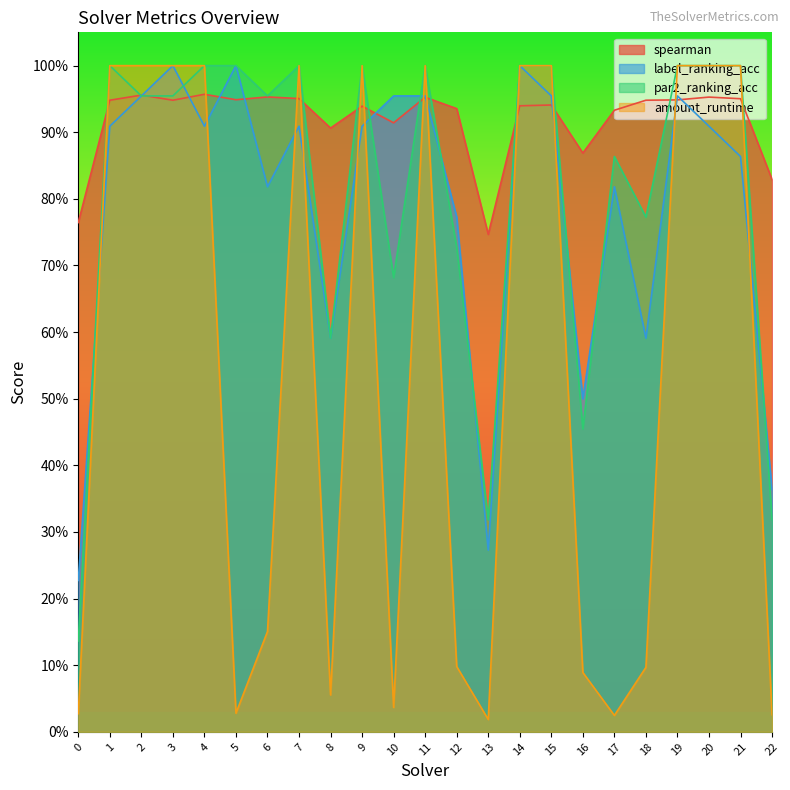

What is the sum of all label_ranking_acc values?

18.1